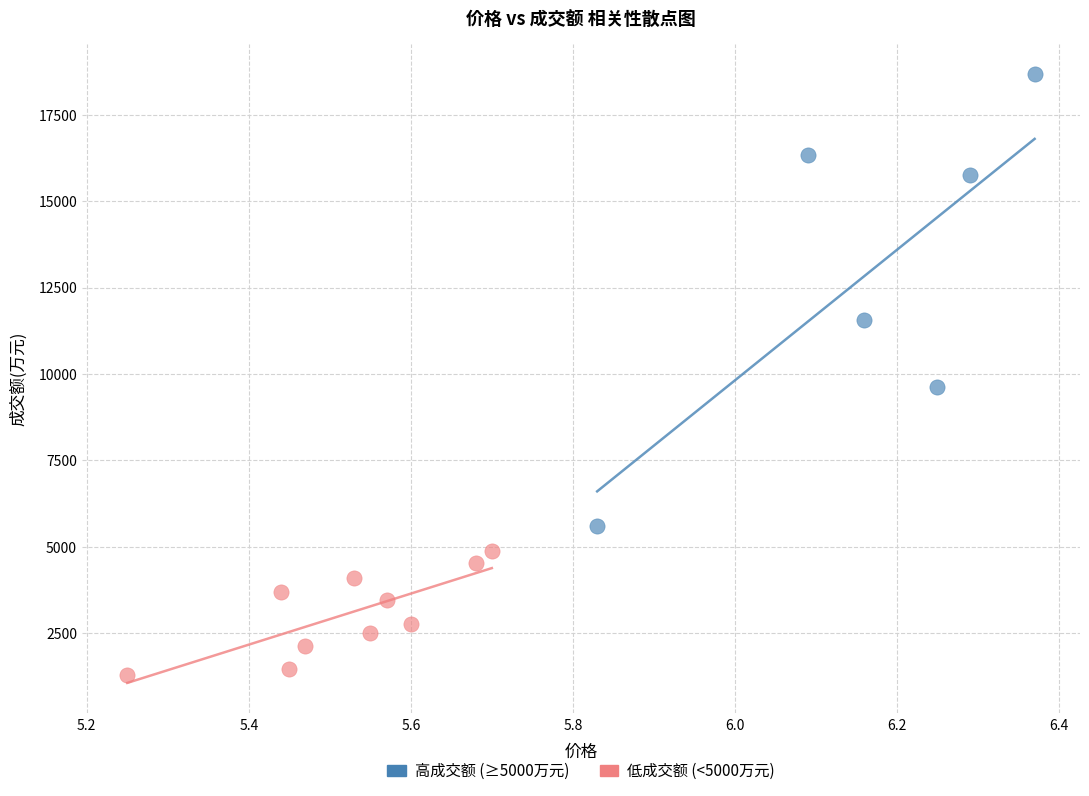

Which series reaches the maximum Y coordinate?

高成交额 (≥5000万元)